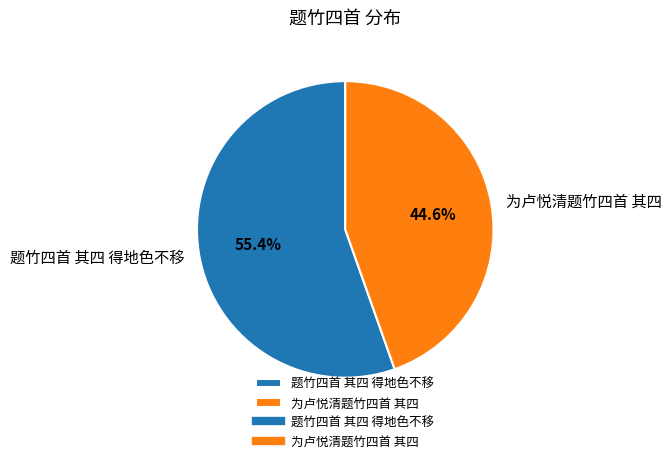

Which slice is the largest?

题竹四首 其四 得地色不移